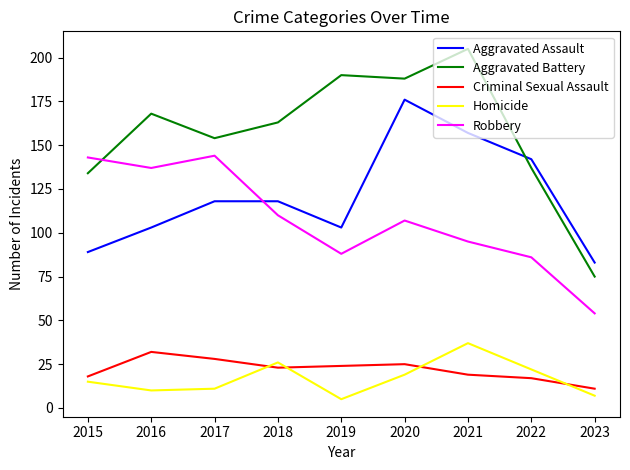

True or false: Homicide has a value of 19 at 2020.

True